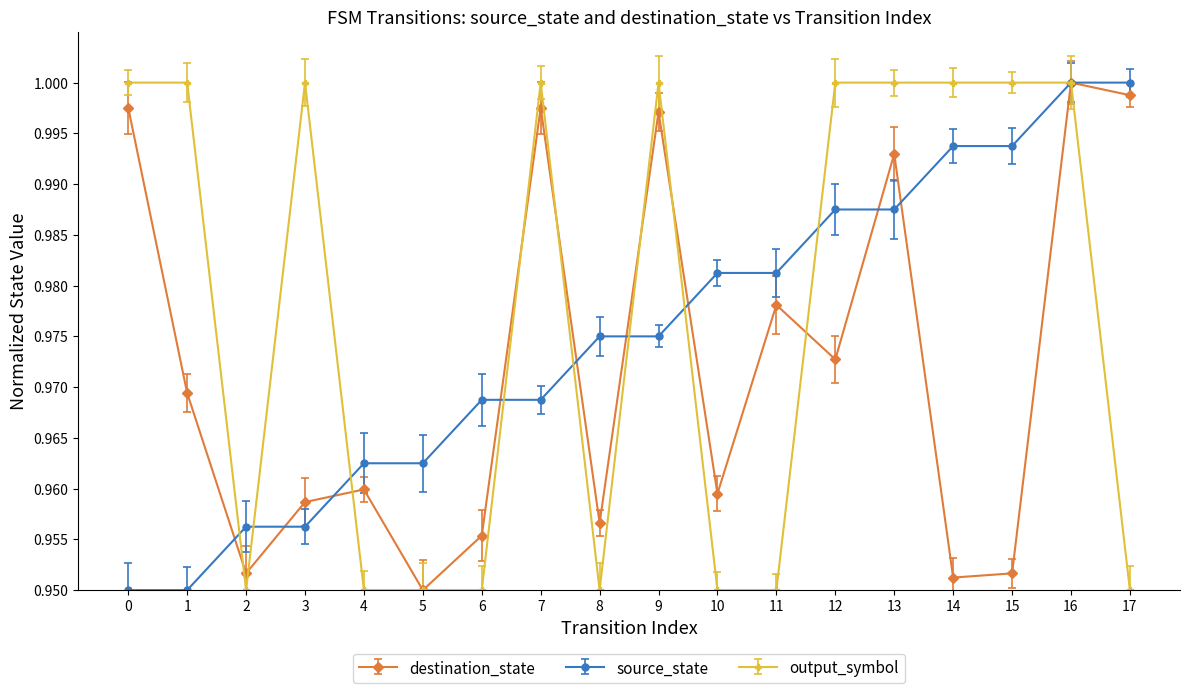

List the series in order of their overall mean, highest first.

output_symbol, source_state, destination_state